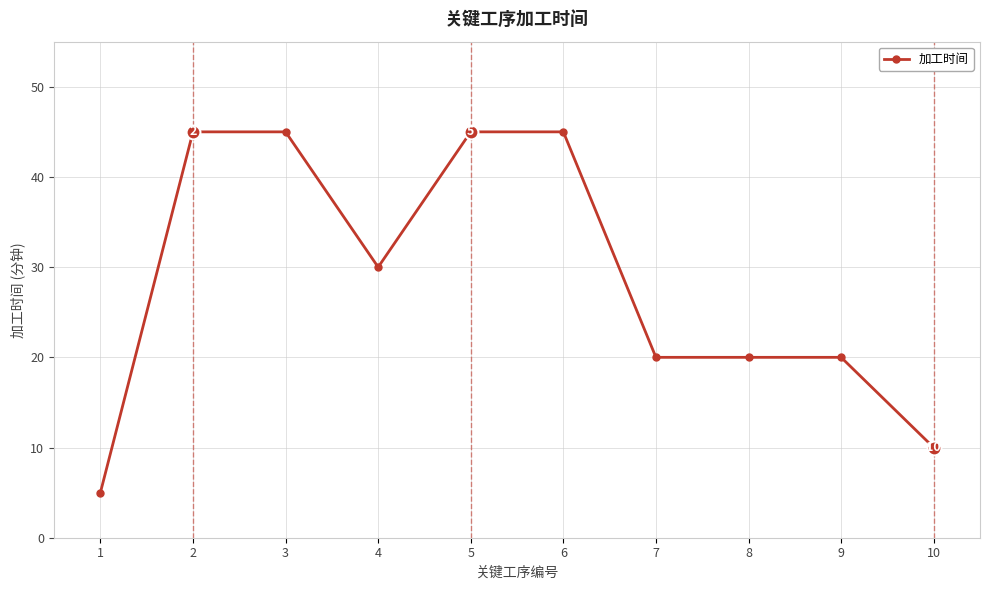

Is it true that the value at 9 is 20?

True